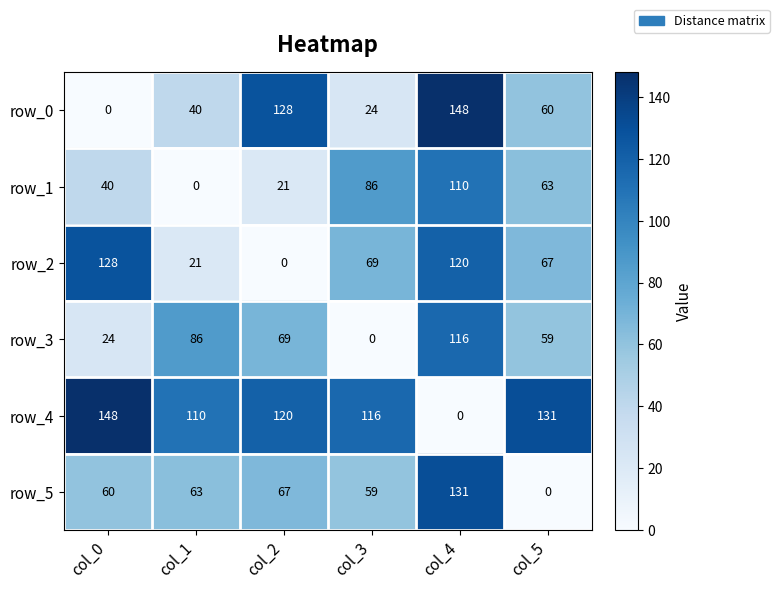

At col_0, list the series in order from largest to smallest.

row_4, row_2, row_5, row_1, row_3, row_0